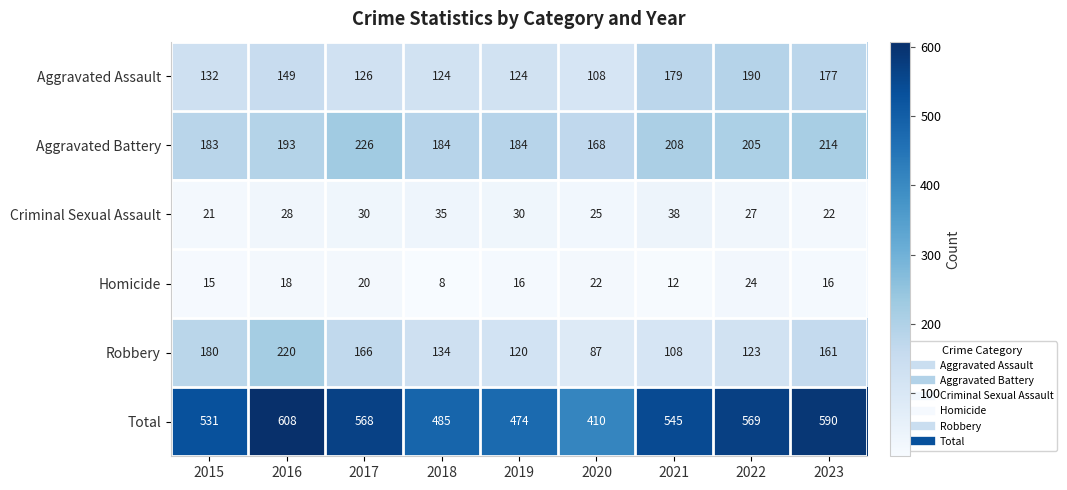

What is the difference between the highest and lowest values at 2021?

533